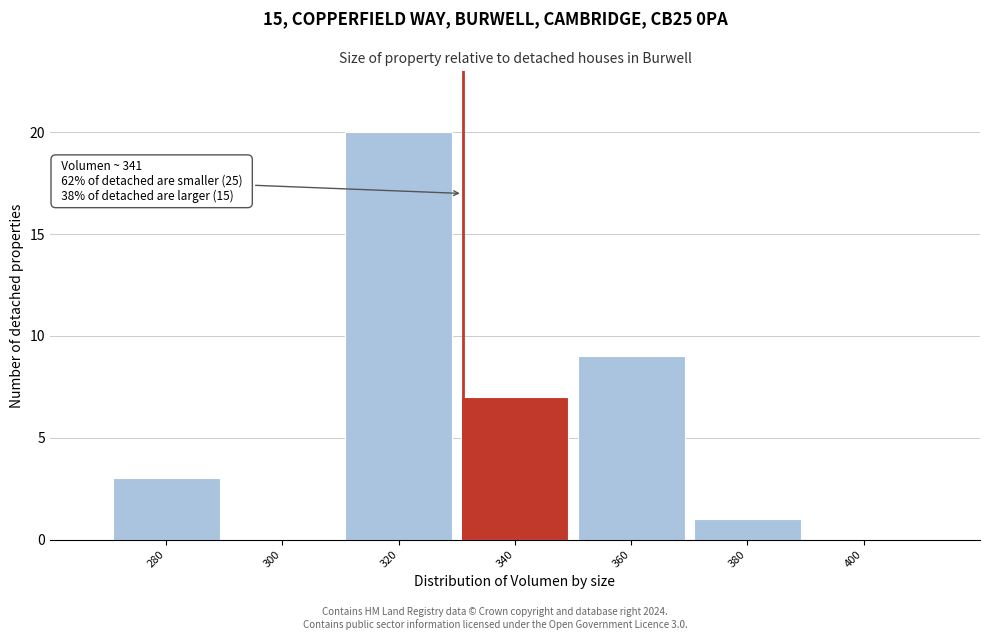

Reading left to right, transcribe all the data shown in this chart.

280=3	300=0	320=20	340=7	360=9	380=1	400=0